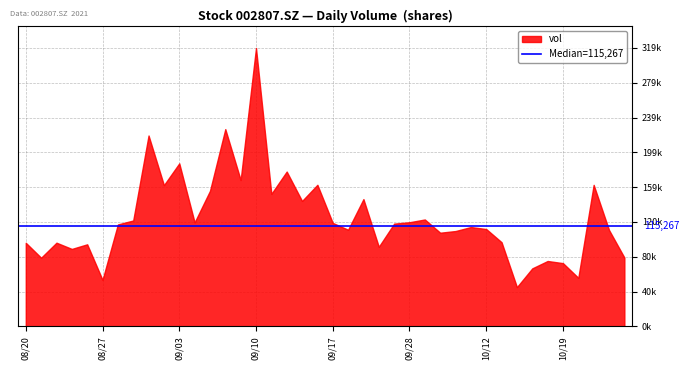

What is the minimum value shown in the chart?

45004.6